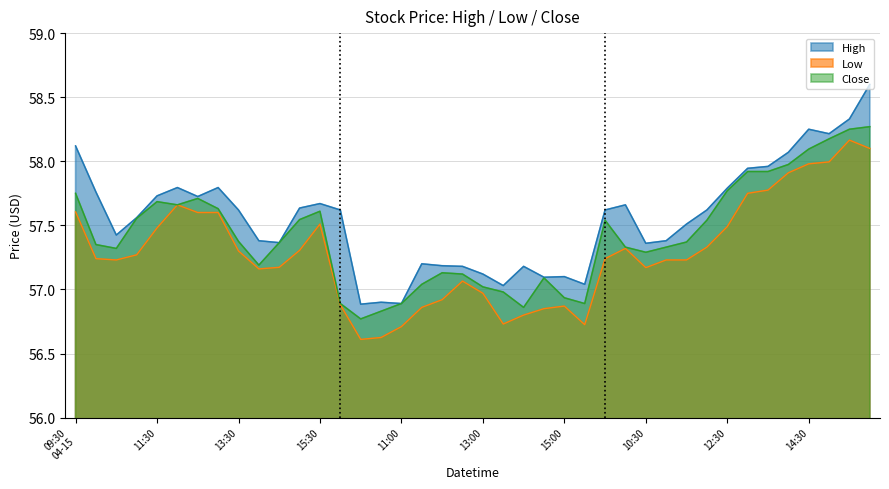

True or false: Low and High intersect in this chart.

False